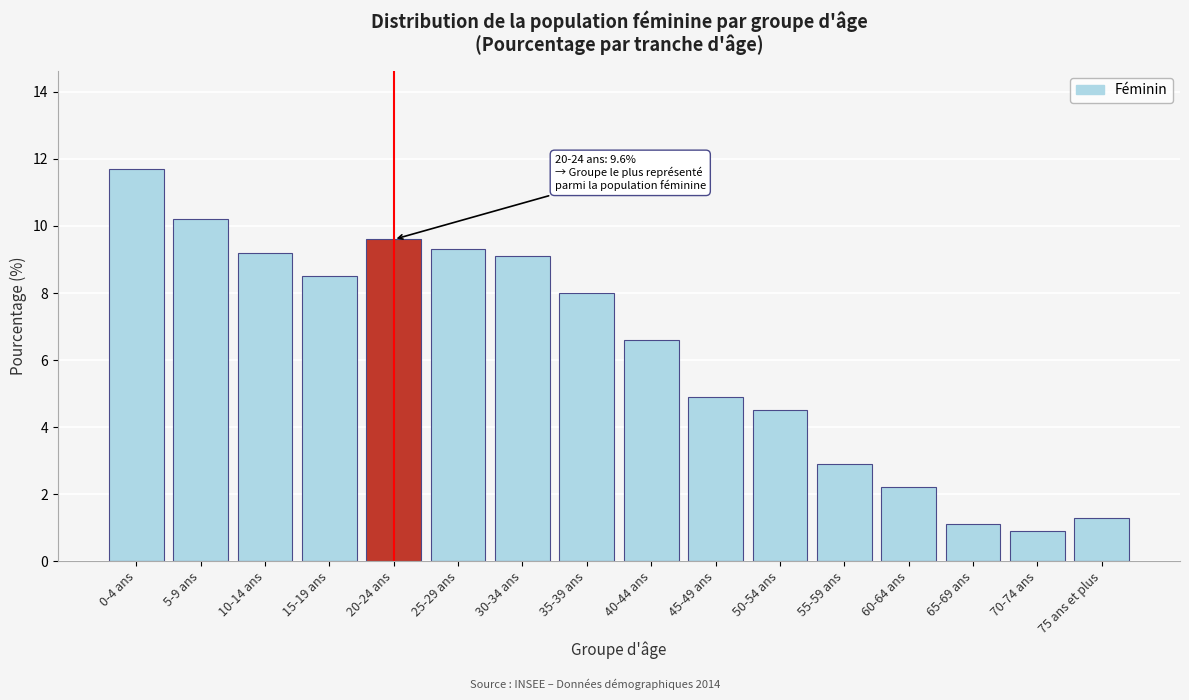

Reading right to left, what are all the values shown in this chart?

75 ans et plus=1.3	70-74 ans=0.9	65-69 ans=1.1	60-64 ans=2.2	55-59 ans=2.9	50-54 ans=4.5	45-49 ans=4.9	40-44 ans=6.6	35-39 ans=8.0	30-34 ans=9.1	25-29 ans=9.3	20-24 ans=9.6	15-19 ans=8.5	10-14 ans=9.2	5-9 ans=10.2	0-4 ans=11.7